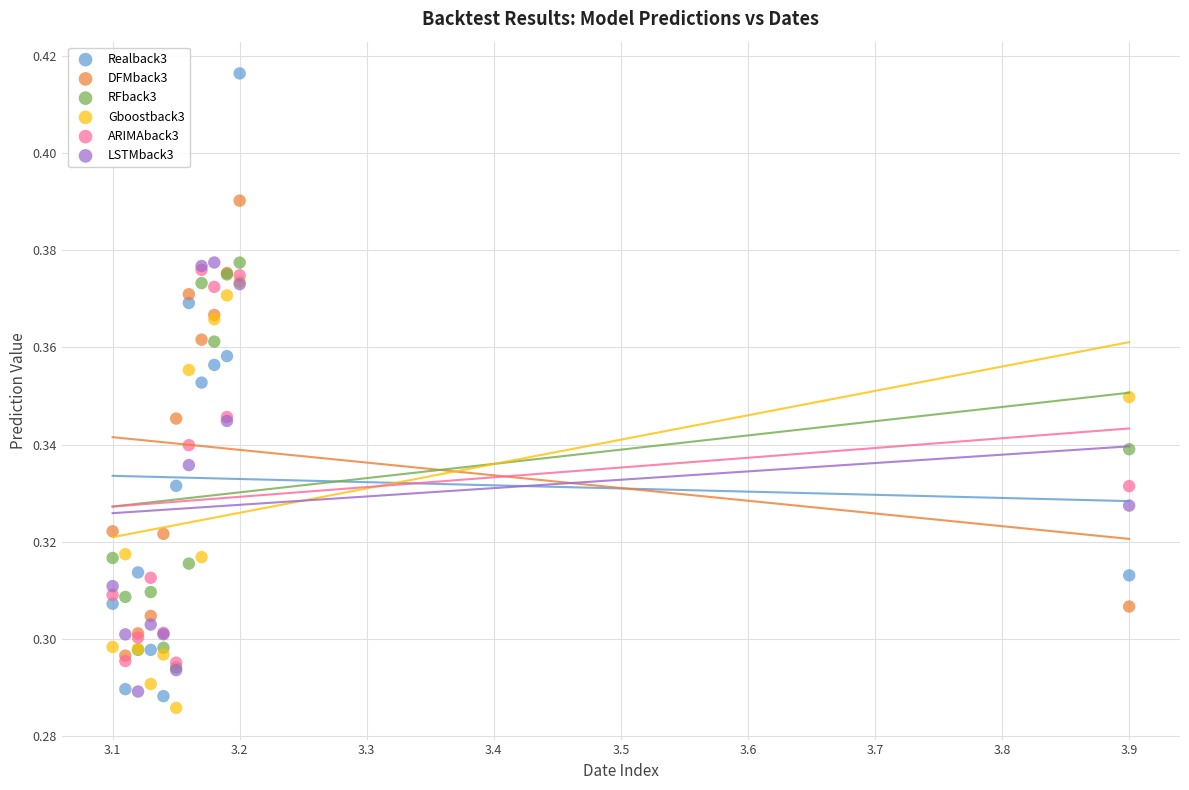

Which series contains the highest Y value?

Realback3